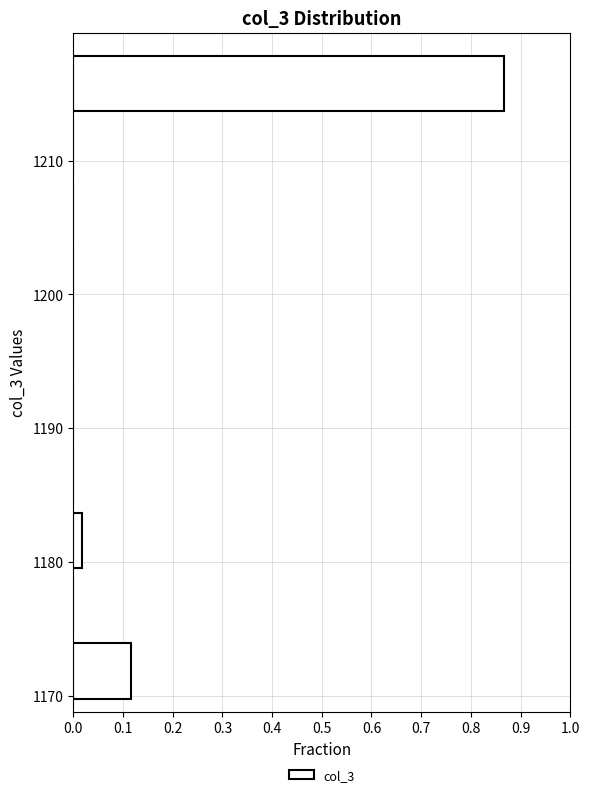

Reading bottom to top, list every bar in this chart as the range it spans on the y-axis followed by its length. Neither the bar edges nor the lengths are printed on the chart, so give them approximately, as read against the axes.

1170 to 1175: 0.12
1175 to 1180: 0
1180 to 1184: 0.02
1184 to 1189: 0
1189 to 1194: 0
1194 to 1199: 0
1199 to 1204: 0
1204 to 1209: 0
1209 to 1214: 0
1214 to 1219: 0.87